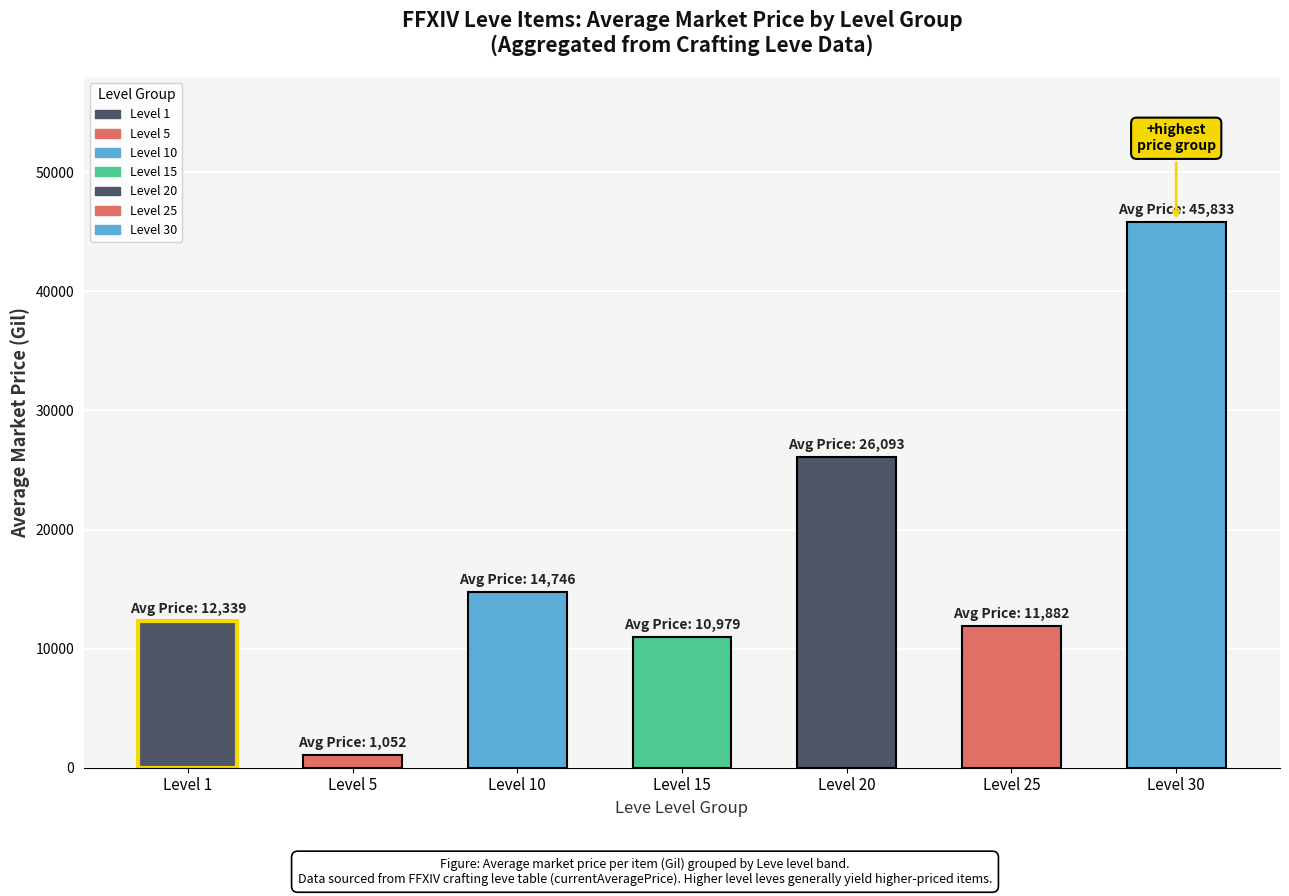

Reading left to right, what are all the values shown in this chart?

Level 1=12338.8	Level 5=1051.5	Level 10=14745.9	Level 15=10979.3	Level 20=26093.1	Level 25=11882.2	Level 30=45832.6